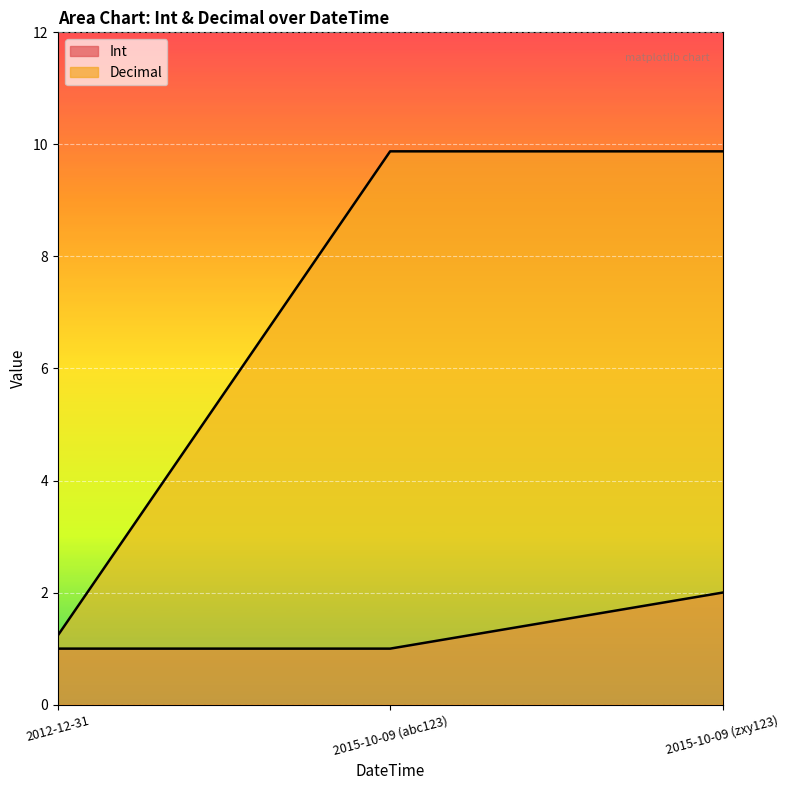

What position from the right is 2015-10-09 (zxy123)?

1